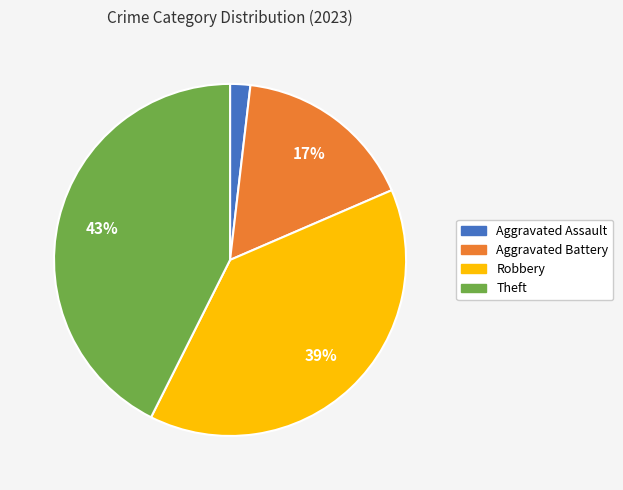

How many slices are in this pie chart?

4